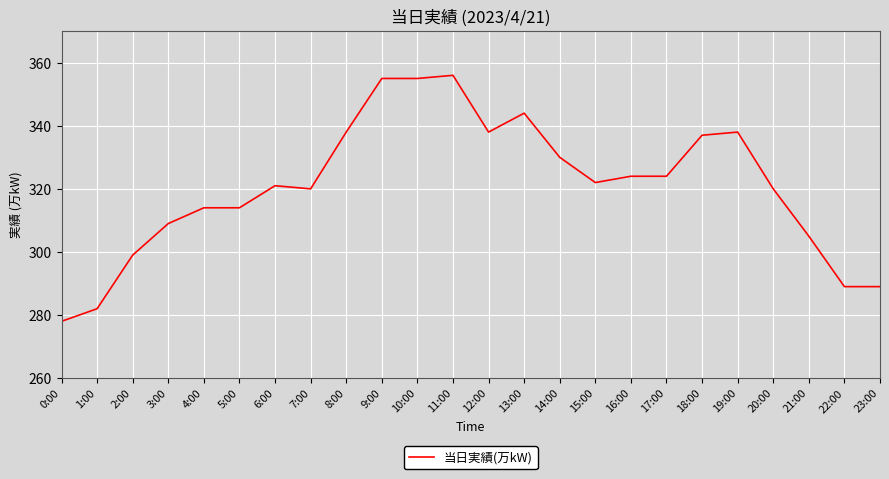

What is the ratio of the value at 5:00 to the value at 4:00?

1.0